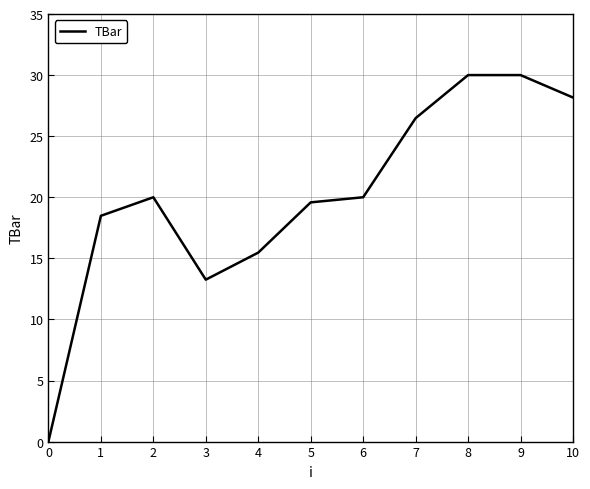

The value at 10 is 28.2. True or false?

True